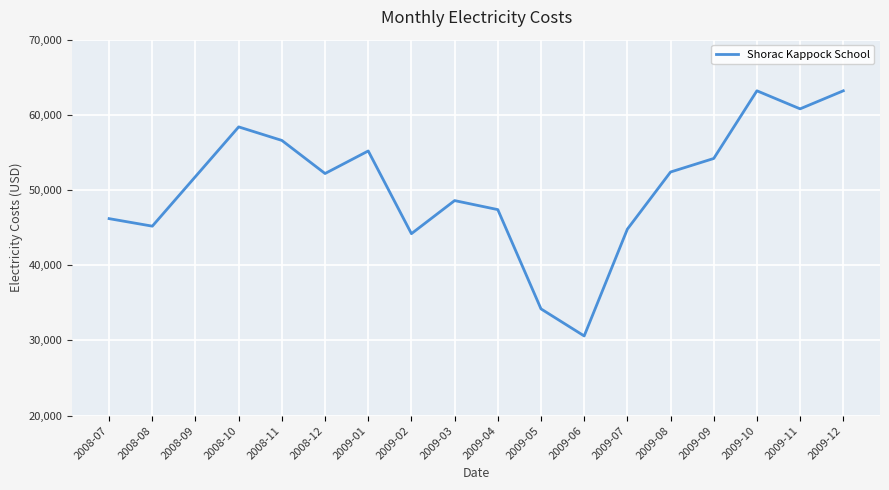

Approximately how many times larger is the value at 2009-12 compared to 2009-09?

1.2